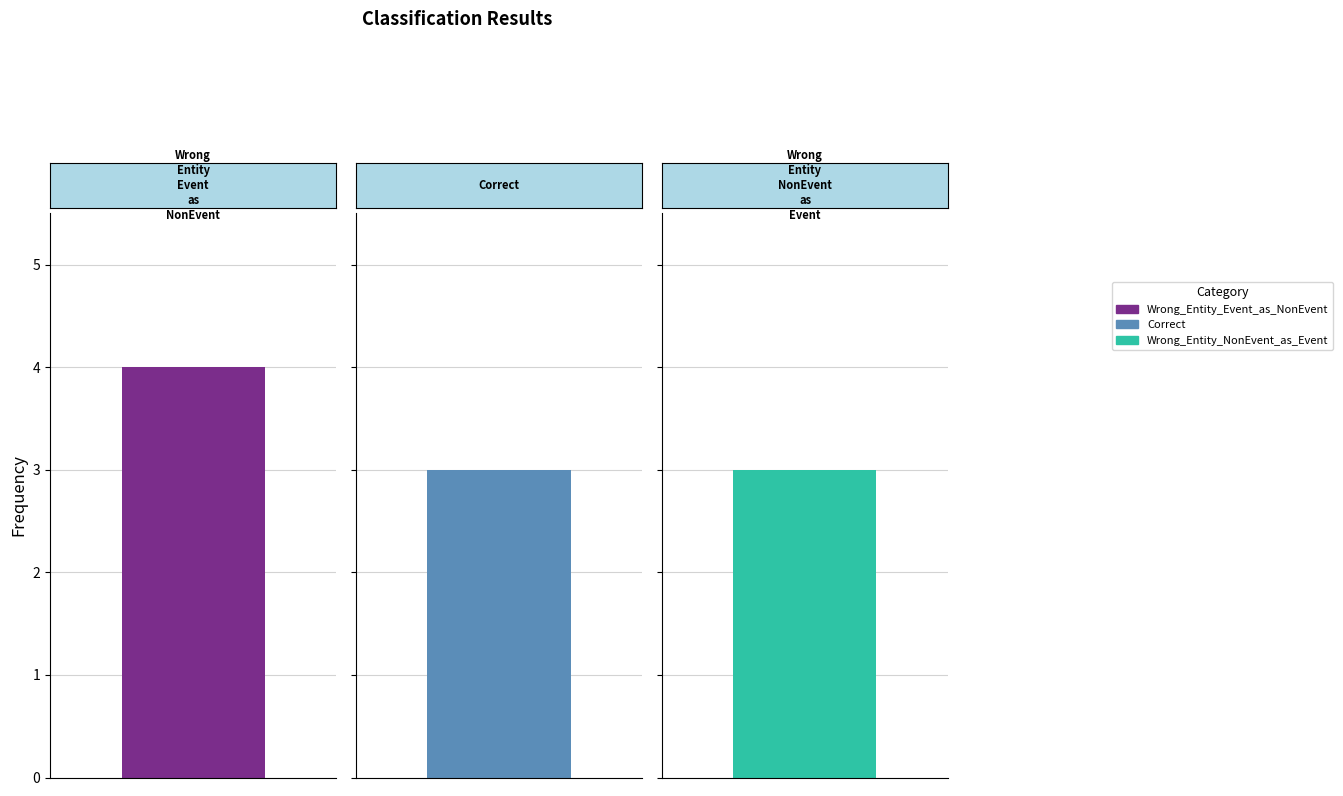

Rank the categories by value from highest to lowest.

Wrong_Entity_Event_as_NonEvent, Correct, Wrong_Entity_NonEvent_as_Event